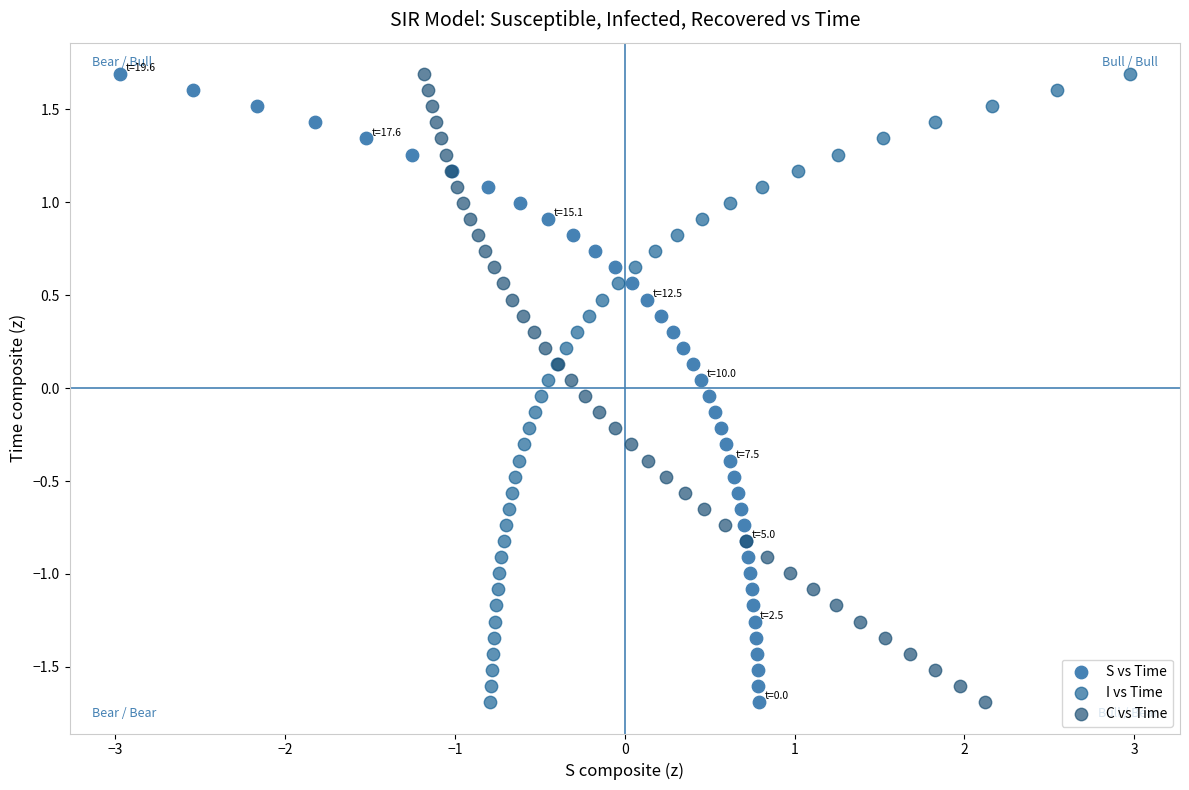

What are all the series names shown in the legend?

S vs Time, I vs Time, C vs Time